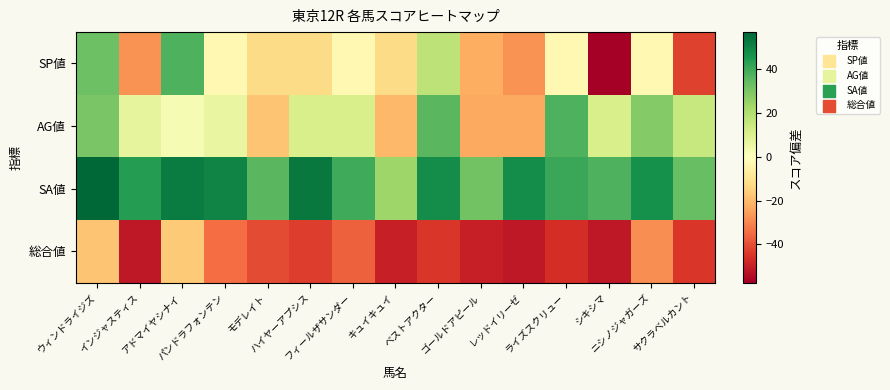

What is the total value across all series at レッドイリーゼ?

-55.4